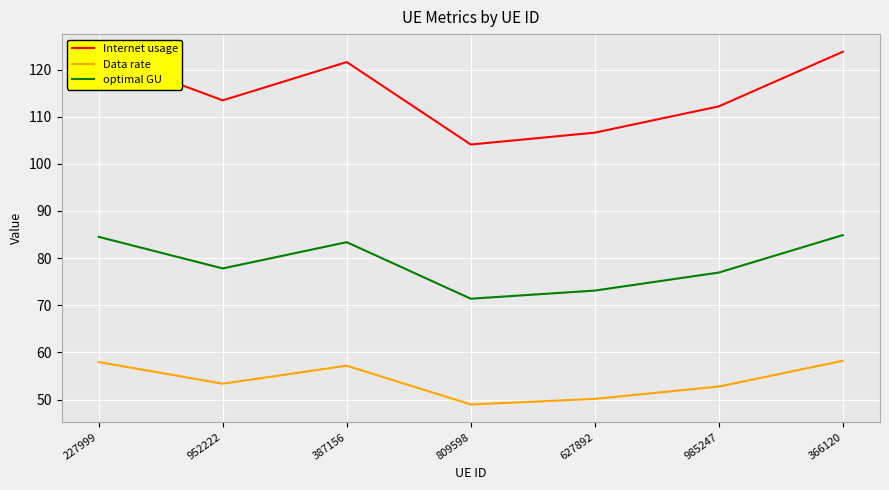

Is the value of Internet usage at 985247 greater than the value of Data rate at 366120?

Yes